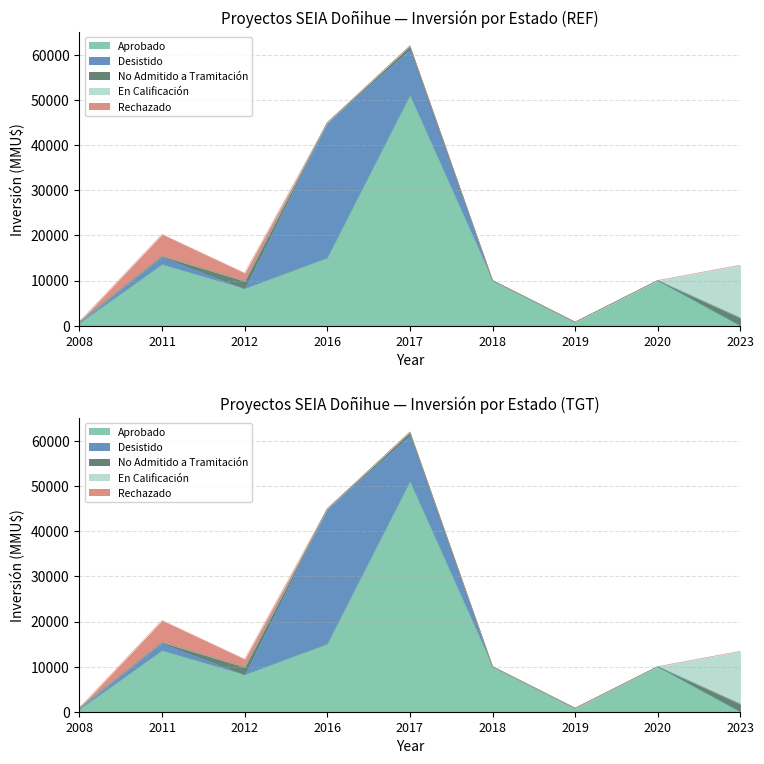

What is the average value of the En Calificación series?

1300